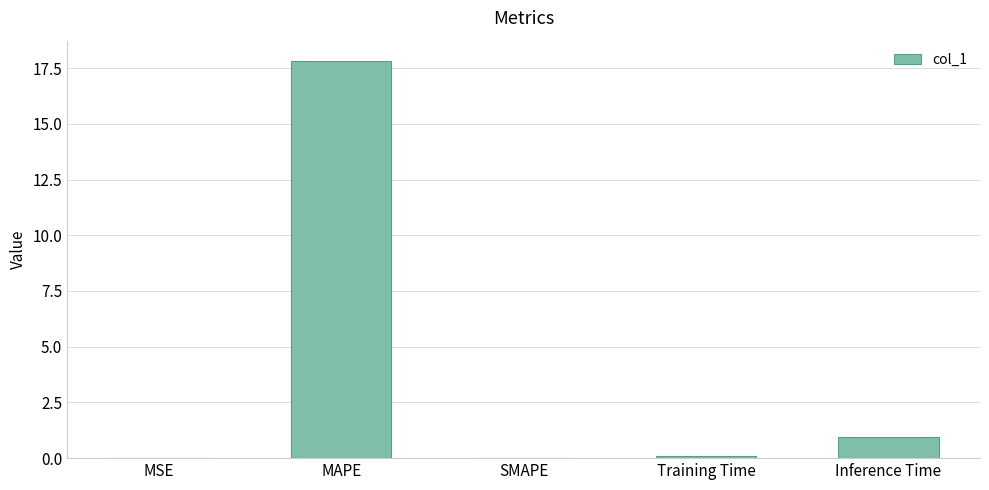

Does the chart contain stacked bars?

No